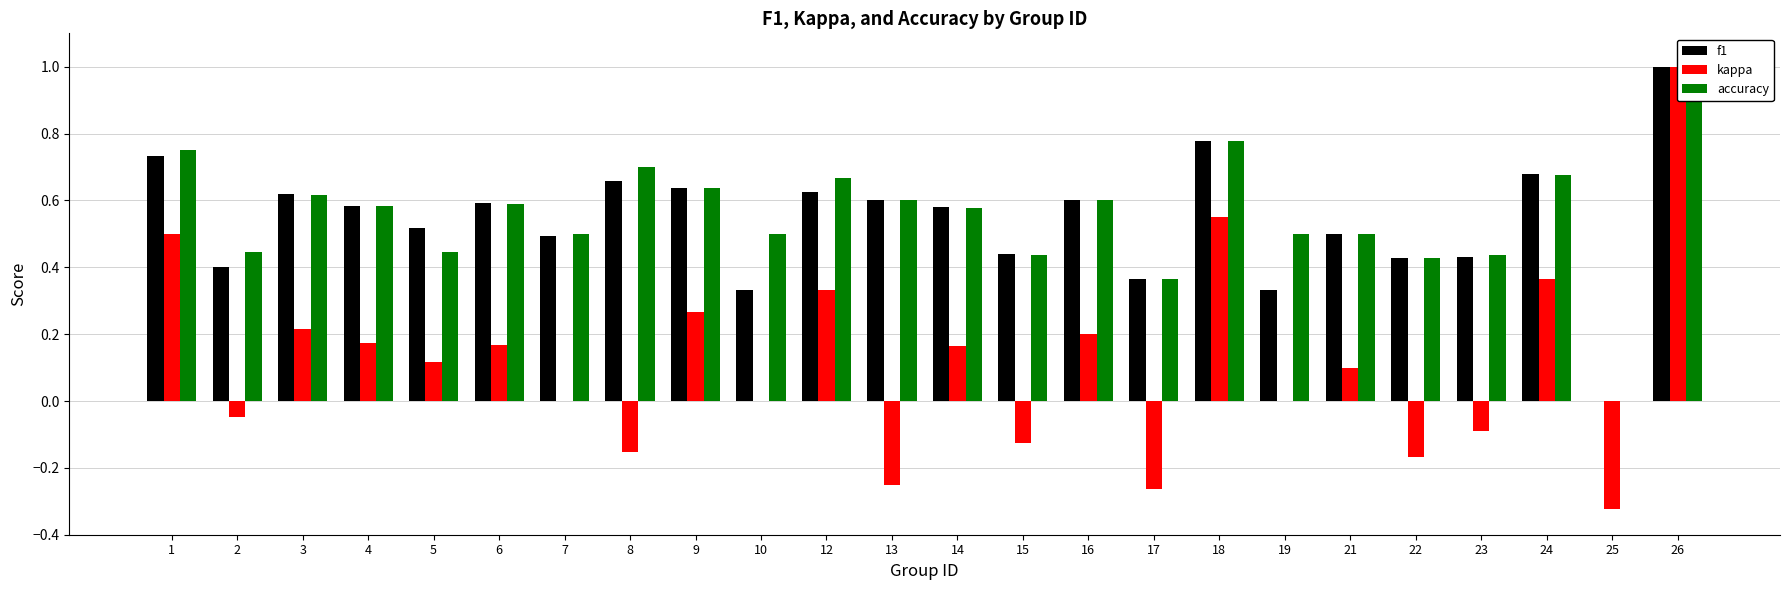

What is the difference between the second highest and minimum values in the accuracy series?

0.8